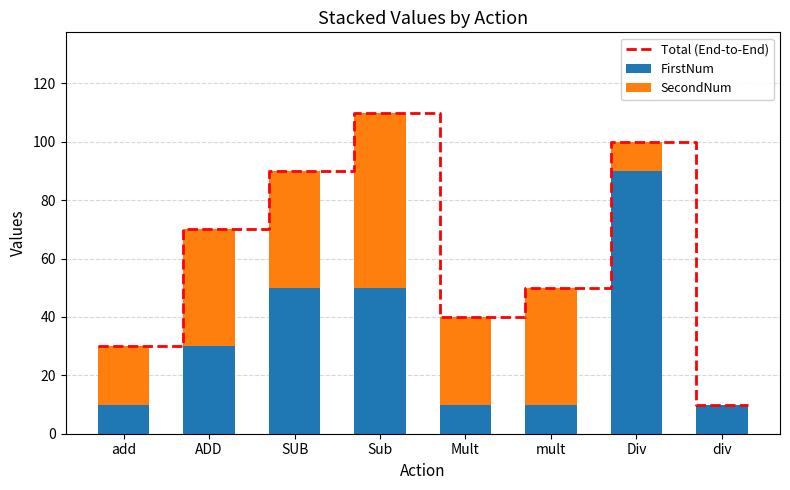

Which series has the largest range (max minus min)?

FirstNum